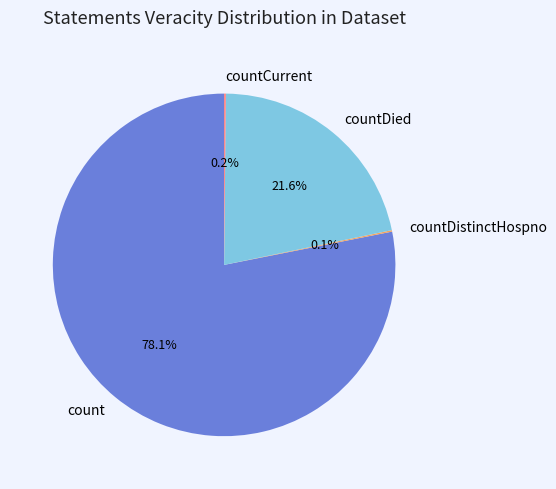

The countDied slice represents 22% of the pie. True or false?

True